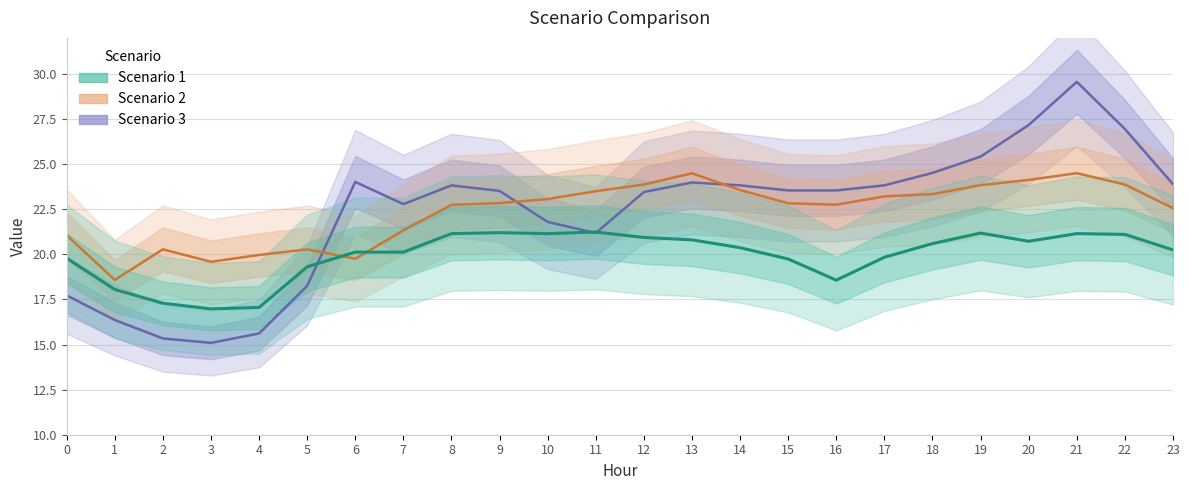

Reading left to right, what are all the values shown in this chart?

Scenario 3: 0=17.7	1=16.4	2=15.3	3=15.1	4=15.6	5=18.3	6=24.0	7=22.8	8=23.8	9=23.5	10=21.8	11=21.2	12=23.5	13=24.0	14=23.8	15=23.5	16=23.5	17=23.8	18=24.5	19=25.4	20=27.2	21=29.6	22=27.0	23=23.9
Scenario 2: 0=21.1	1=18.6	2=20.3	3=19.6	4=20.0	5=20.3	6=19.8	7=21.3	8=22.7	9=22.8	10=23.1	11=23.5	12=23.9	13=24.5	14=23.6	15=22.8	16=22.8	17=23.2	18=23.3	19=23.8	20=24.1	21=24.5	22=23.9	23=22.6
Scenario 1: 0=19.8	1=18.1	2=17.3	3=17.0	4=17.1	5=19.3	6=20.1	7=20.1	8=21.1	9=21.2	10=21.1	11=21.2	12=20.9	13=20.8	14=20.4	15=19.7	16=18.6	17=19.8	18=20.6	19=21.2	20=20.7	21=21.1	22=21.1	23=20.2